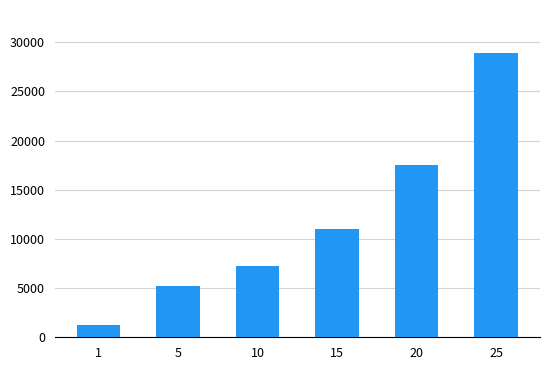

What is the difference between the second highest and minimum values?

16270